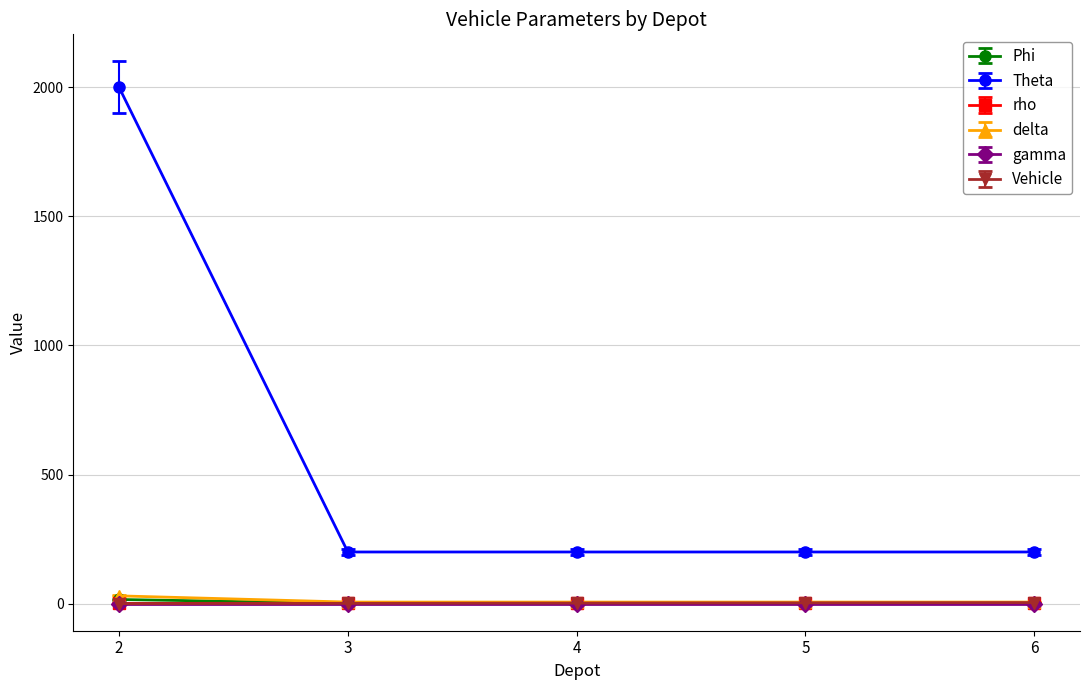

Which series changed the most between 2 and 6?

Theta